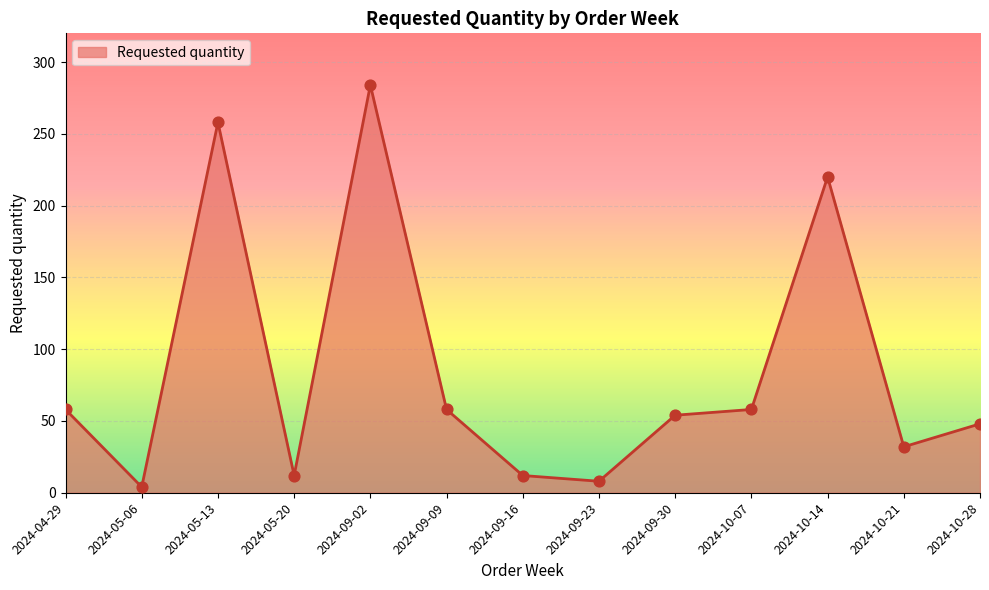

What is the change in value from 2024-05-20 to 2024-10-21?

+20